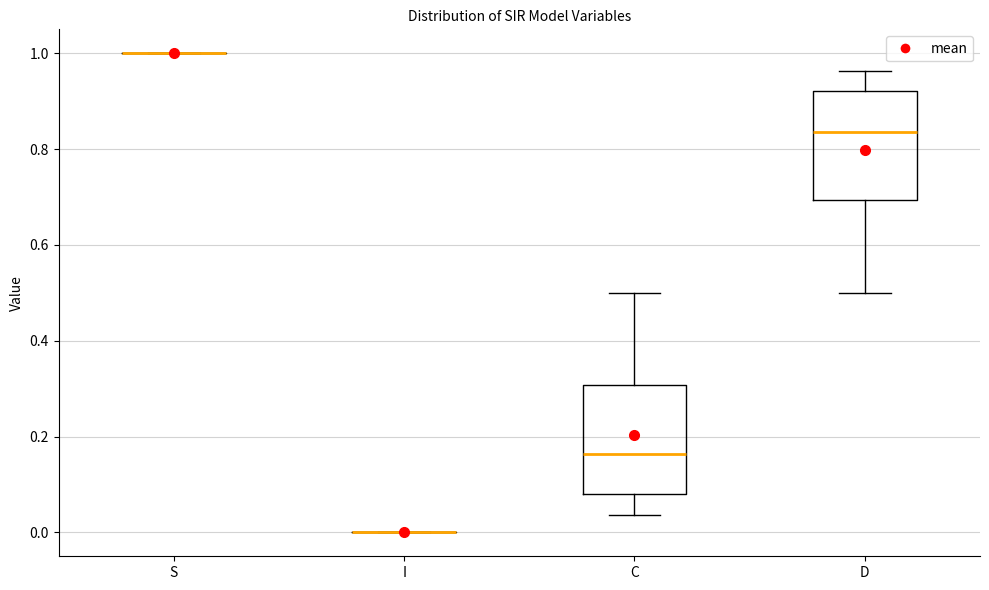

Reading left to right, read every box against the y-axis: the position of its median line, the range the box covers, and the ends of its whiskers. The values are not printed on the chart, so give them approximately, as read against the axis.

S: box collapsed to a line at 1.00, whiskers 1.00 to 1.00
I: box collapsed to a line at 0.00, whiskers 0.00 to 0.00
C: median 0.16, box 0.08 to 0.30, whiskers 0.04 to 0.50
D: median 0.84, box 0.70 to 0.92, whiskers 0.50 to 0.96